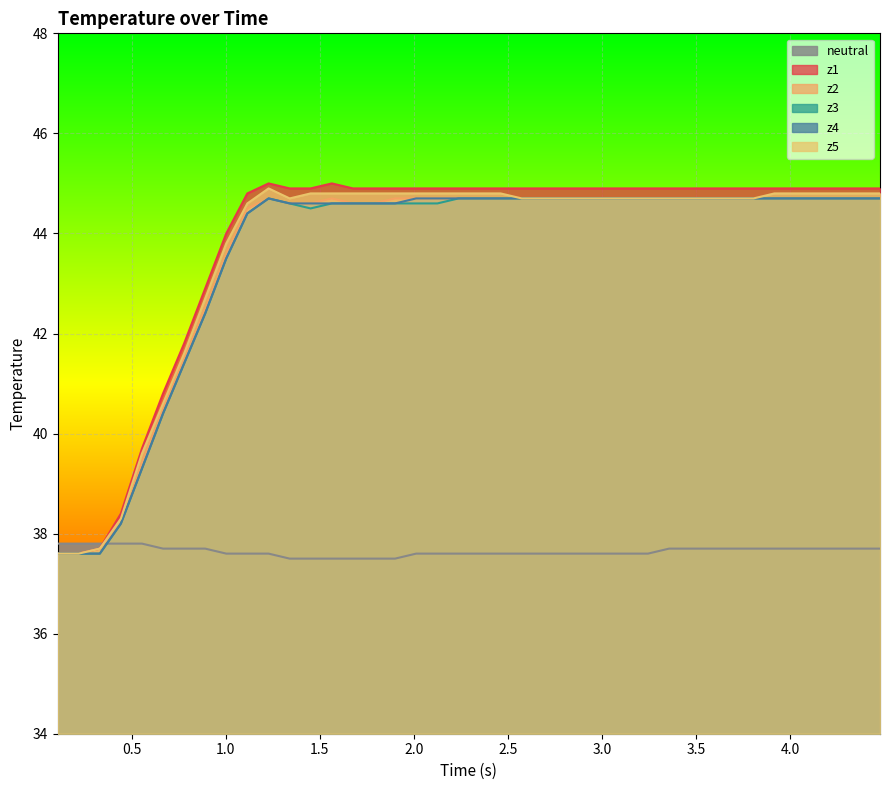

What is the highest value of the z4 series?

44.7